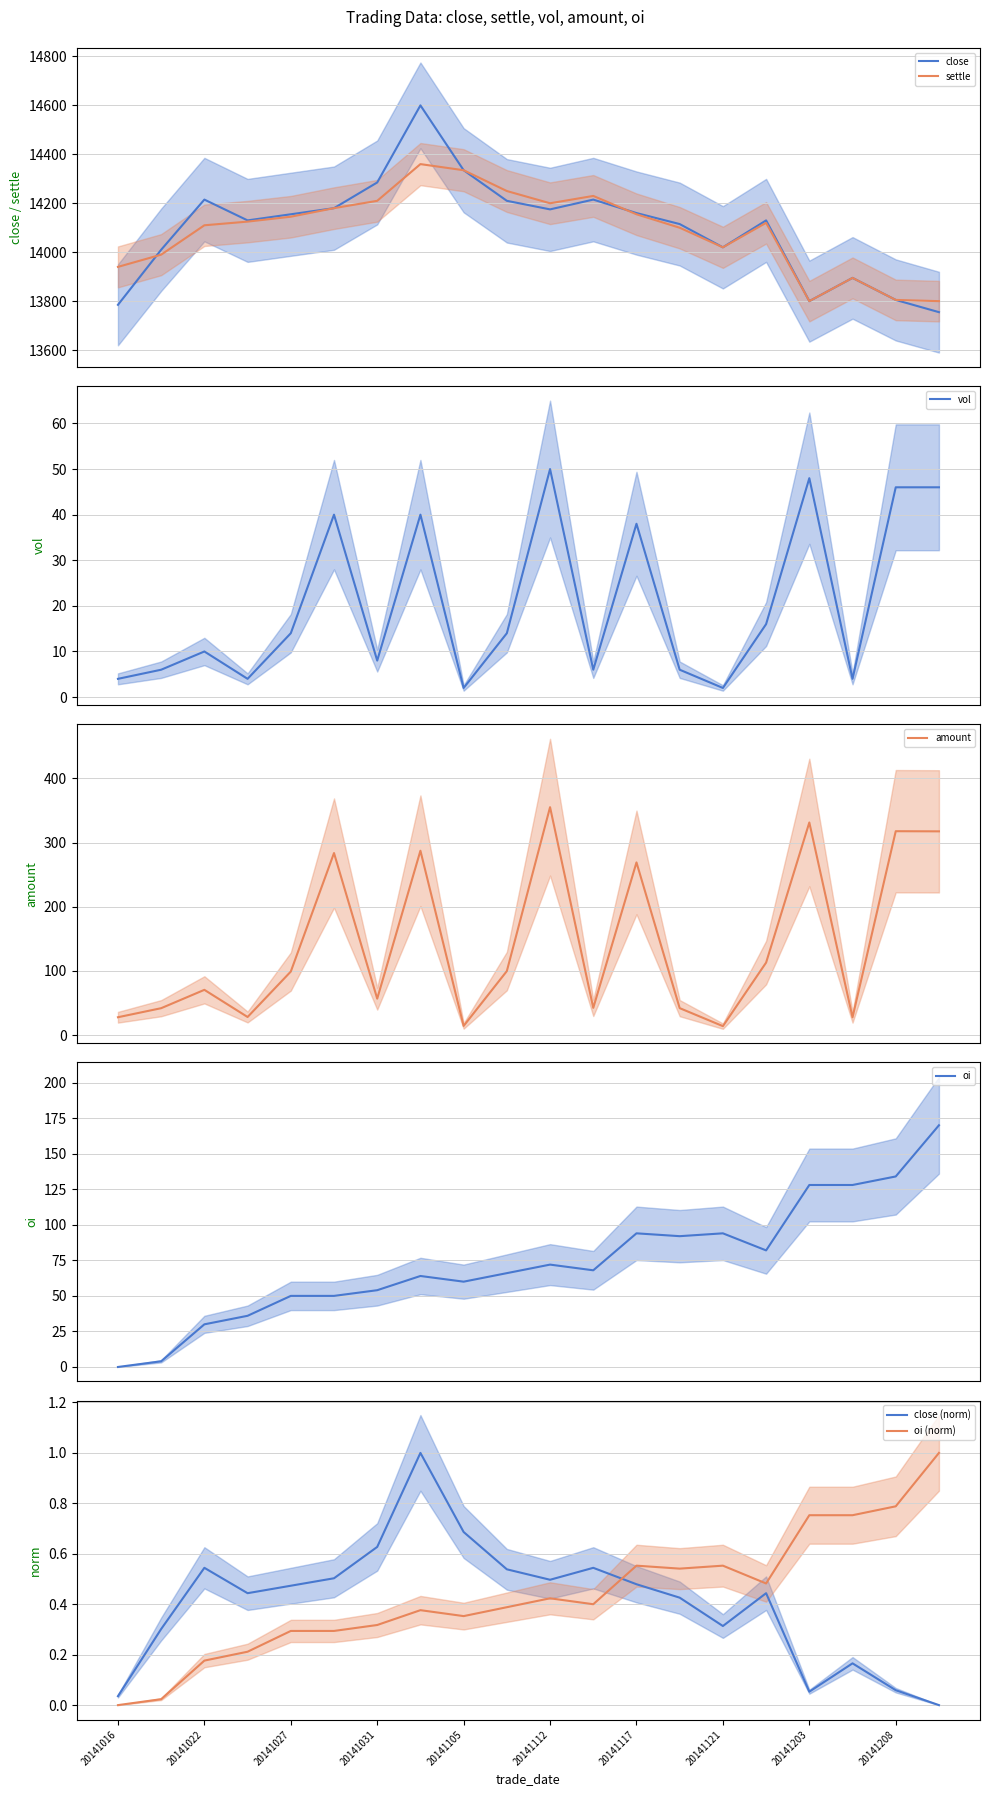

How many data points does each series have?

20